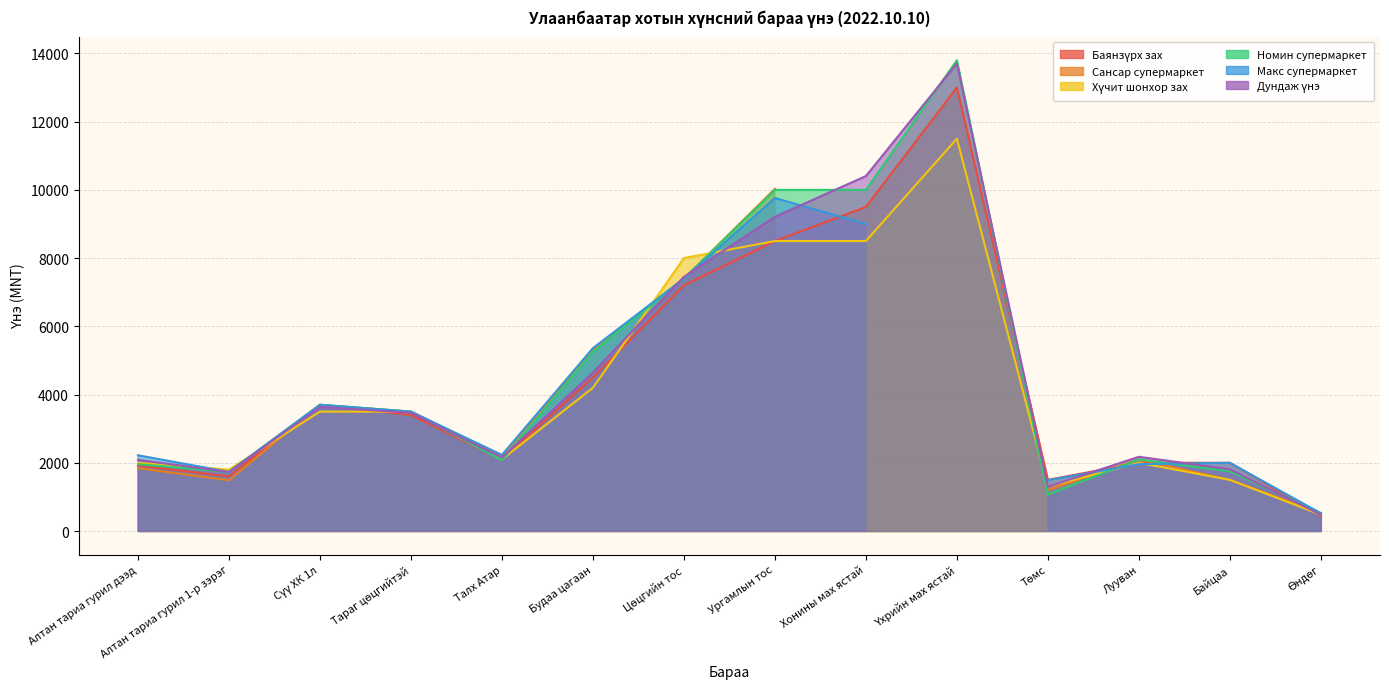

At which category does Хүчит шонхор зах reach its first local valley?

Алтан тариа гурил 1-р зэрэг